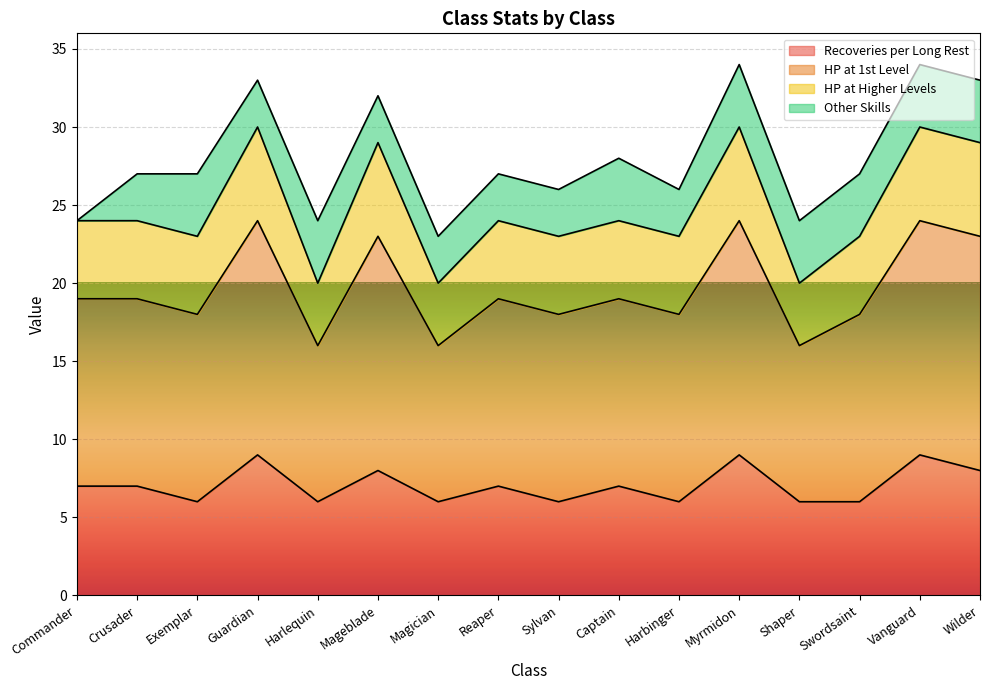

What is the approximate value of Recoveries per Long Rest at Reaper?

7